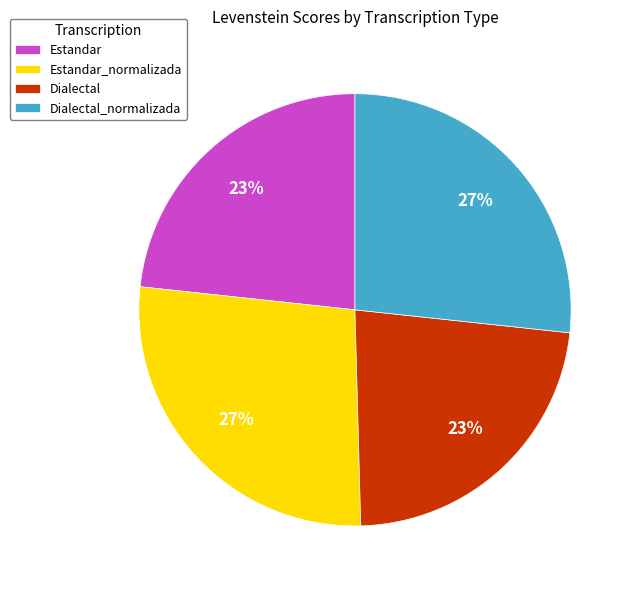

Is Estandar_normalizada the majority of the pie?

No